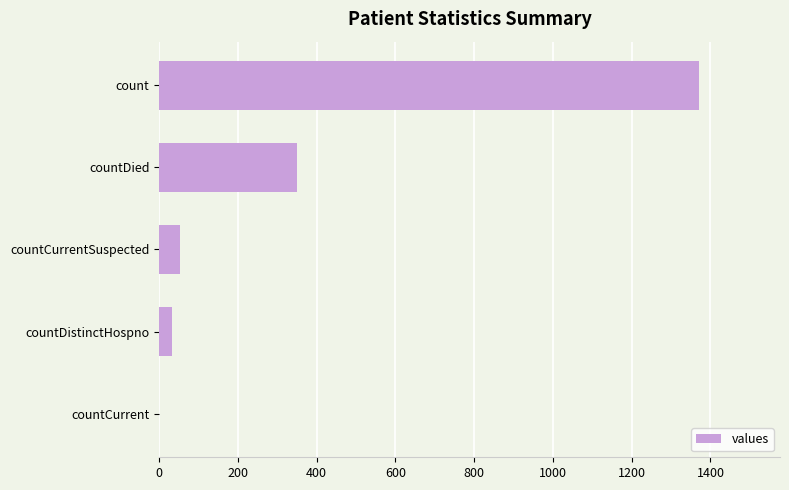

How many positive values are there?

4